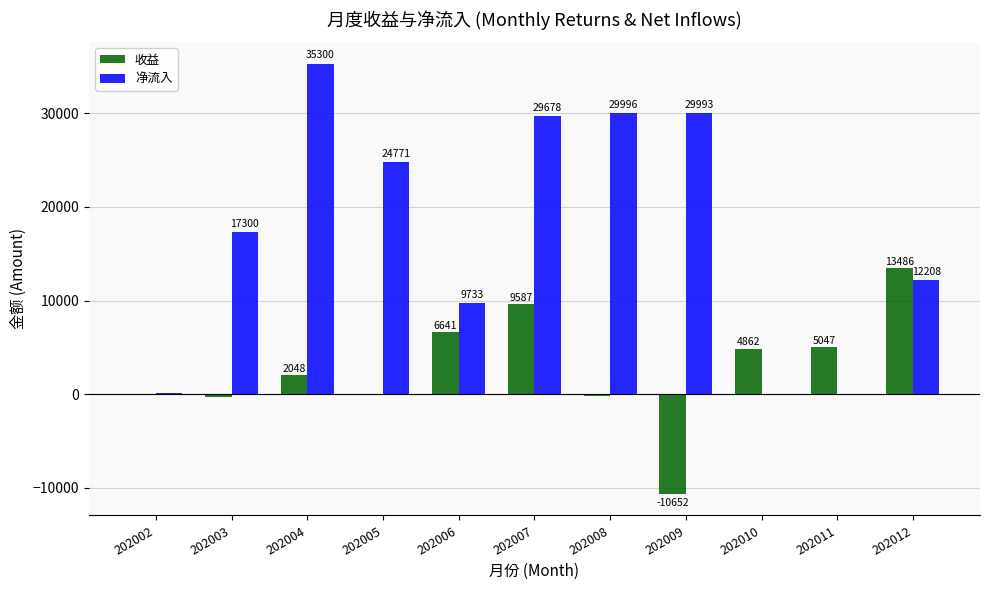

What is the total value across all series at 202005?

24816.4